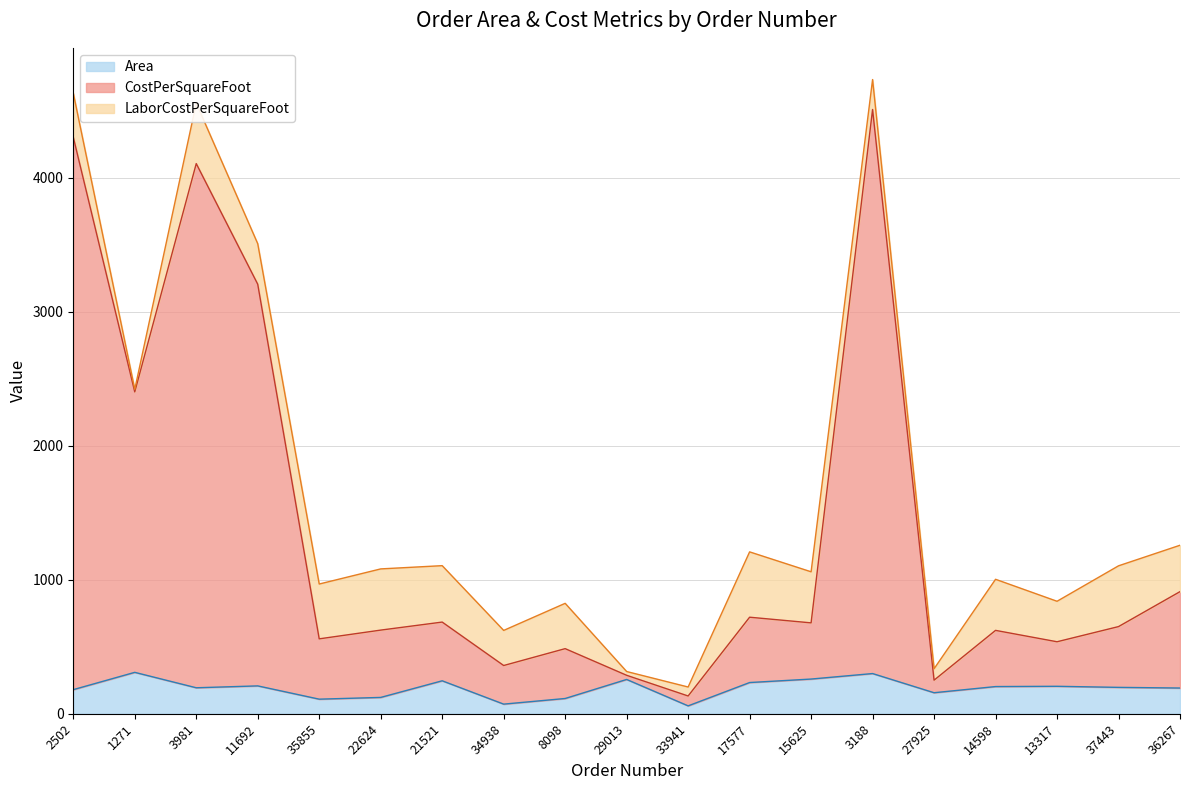

What is the label of the 13th point from the right?

21521